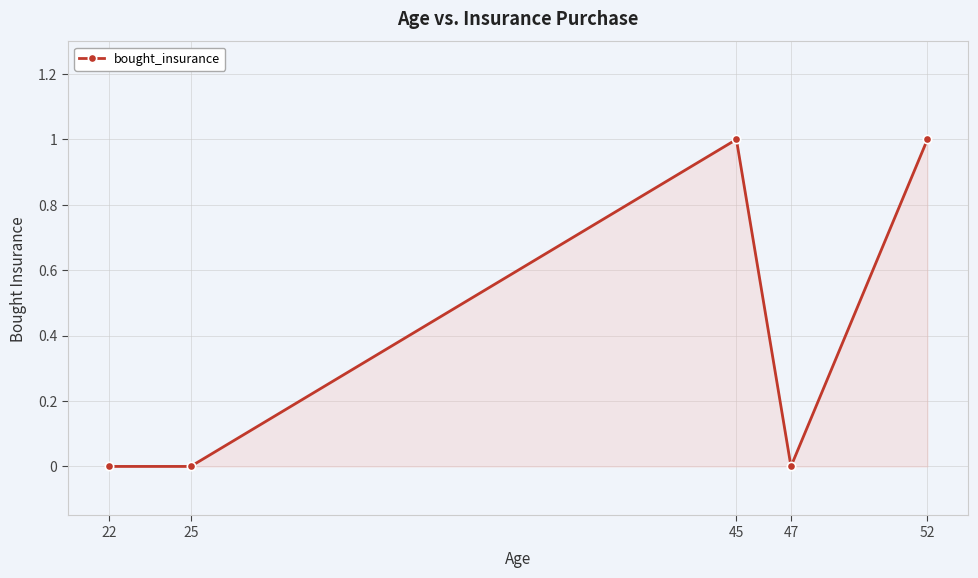

How many categories are shown in the chart?

5